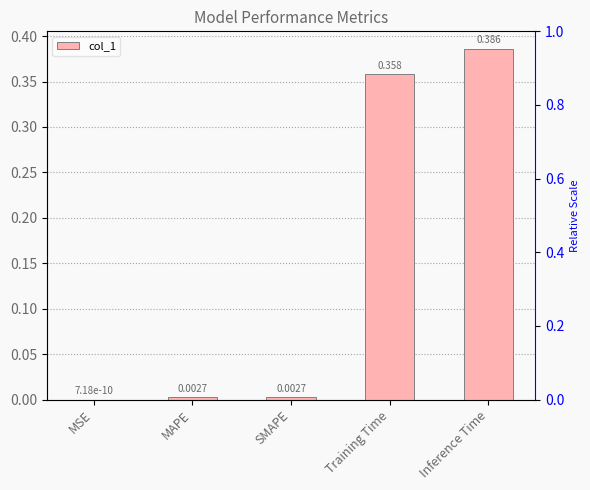

The chart shows a value of 0.4 at Inference Time. True or false?

True